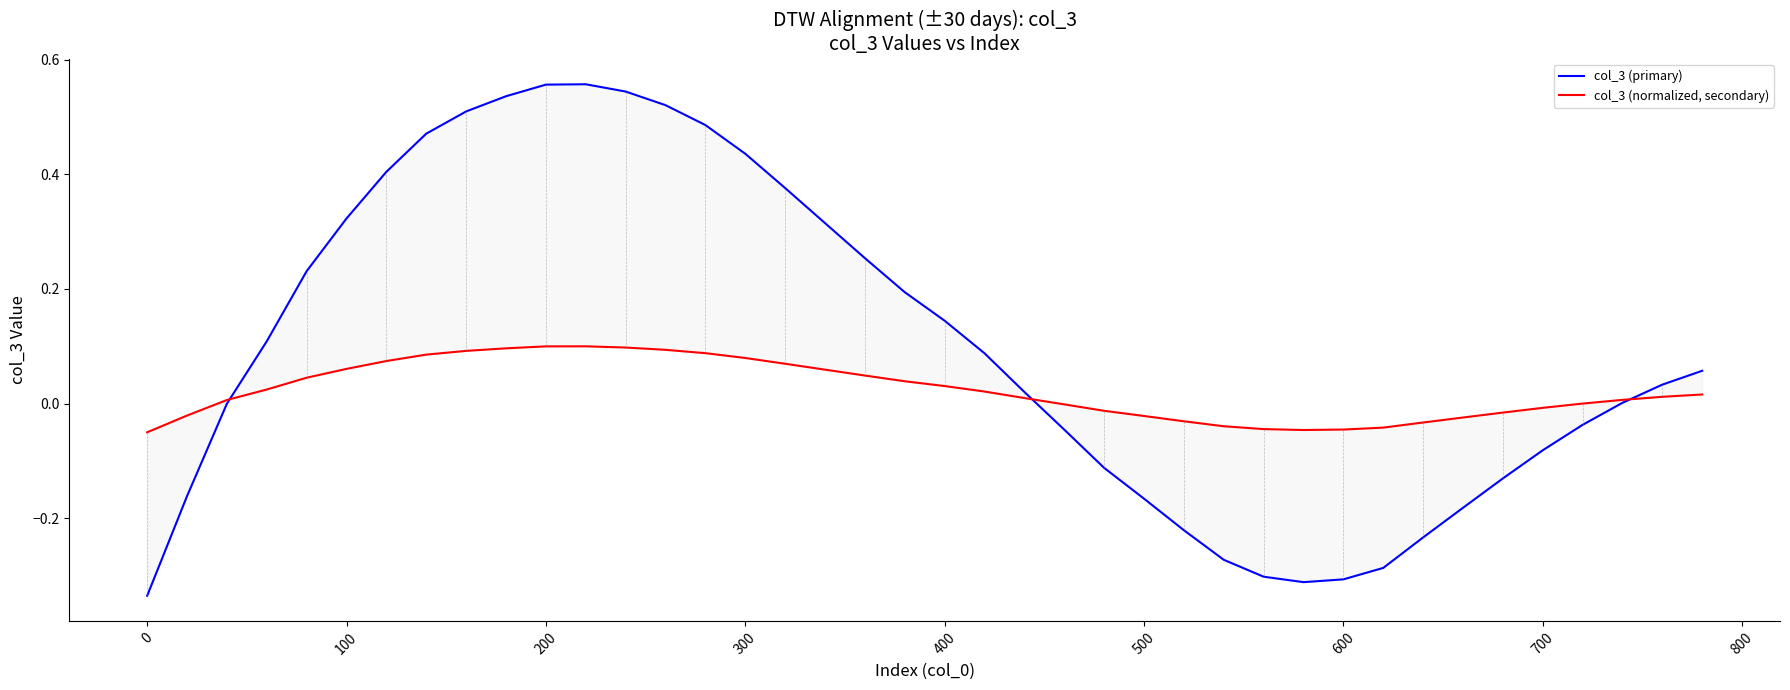

How many data points does each series have?

40